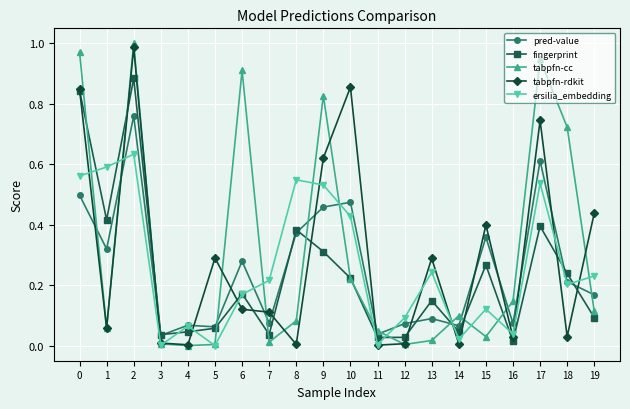

How many times do tabpfn-rdkit and pred-value cross each other?

16